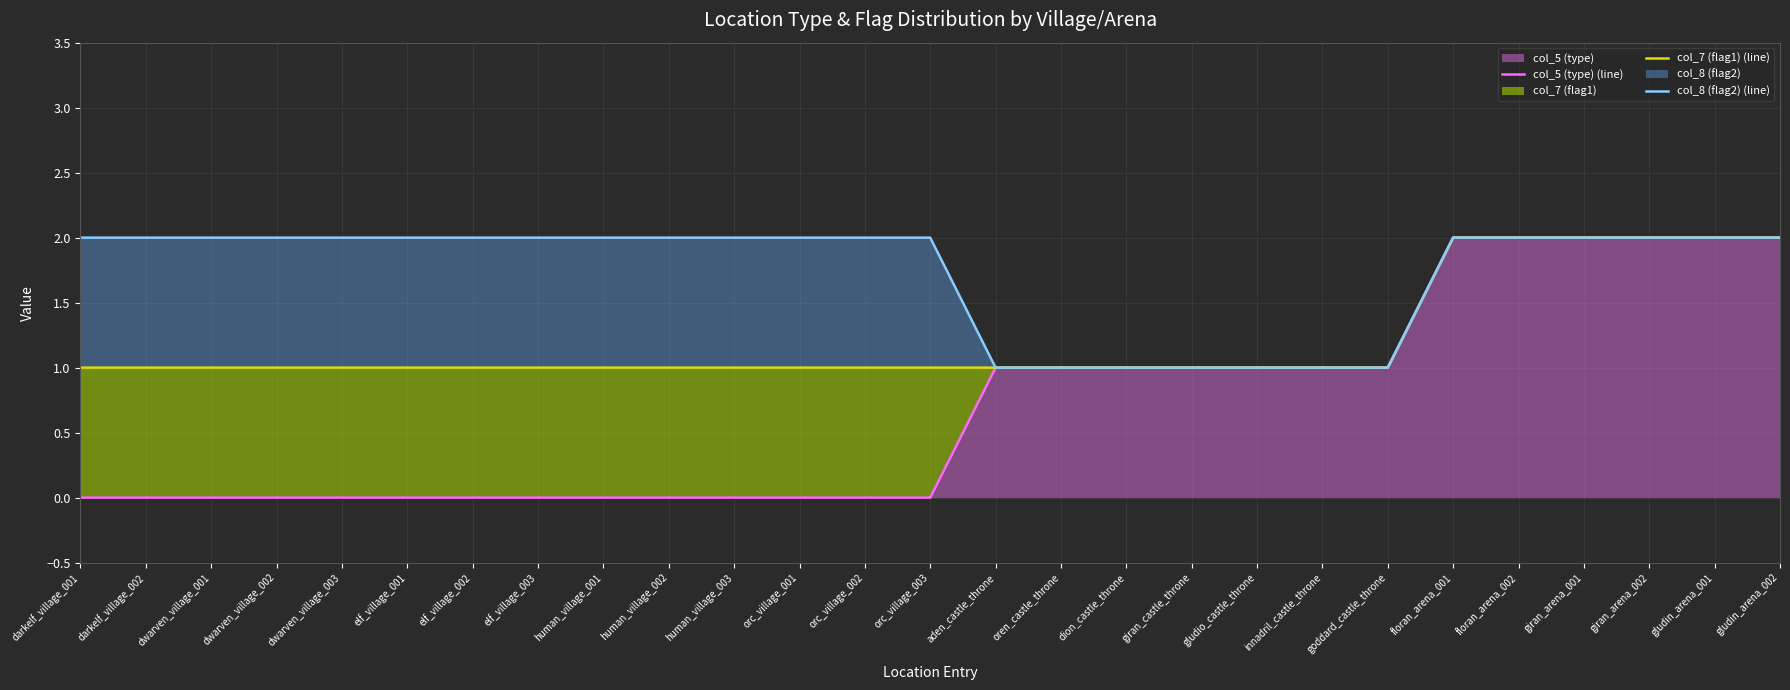

Read the col_8 (flag2) (line) value at aden_castle_throne.

1